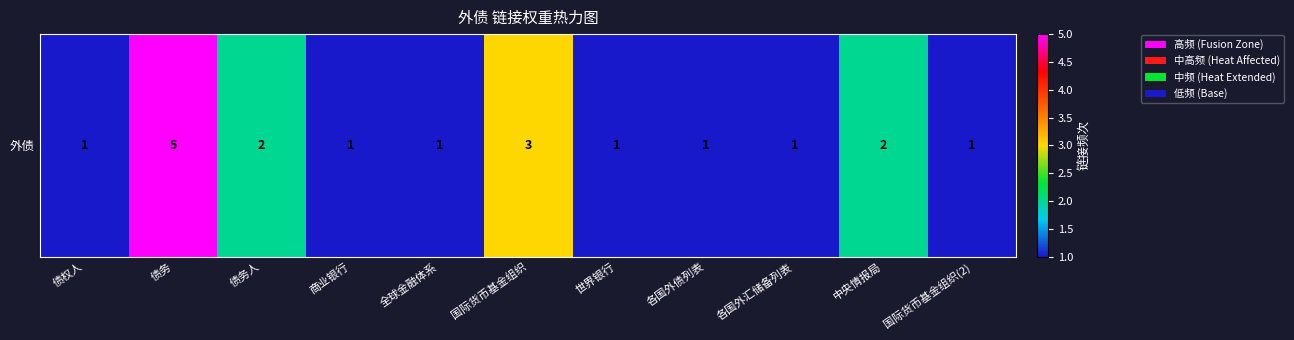

What is the greatest value displayed?

5